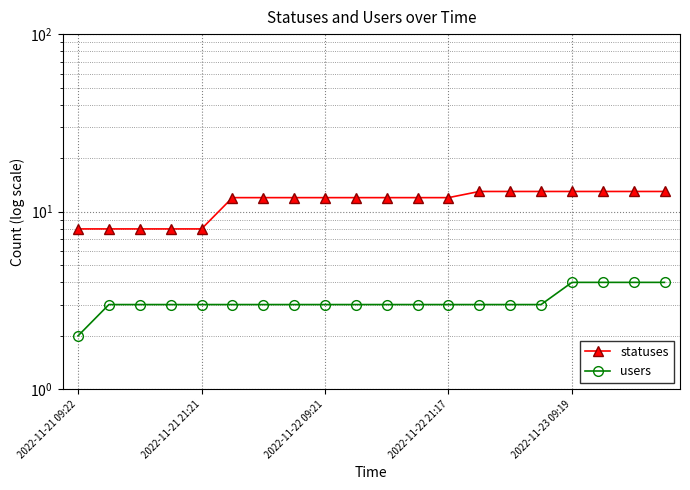

What are all the series names shown in the legend?

statuses, users